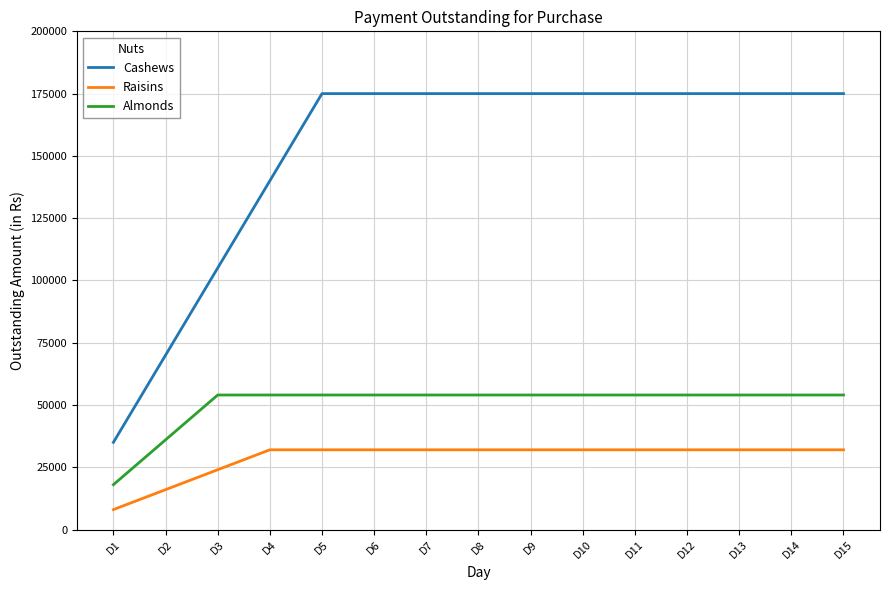

How many lines are shown in the chart?

3